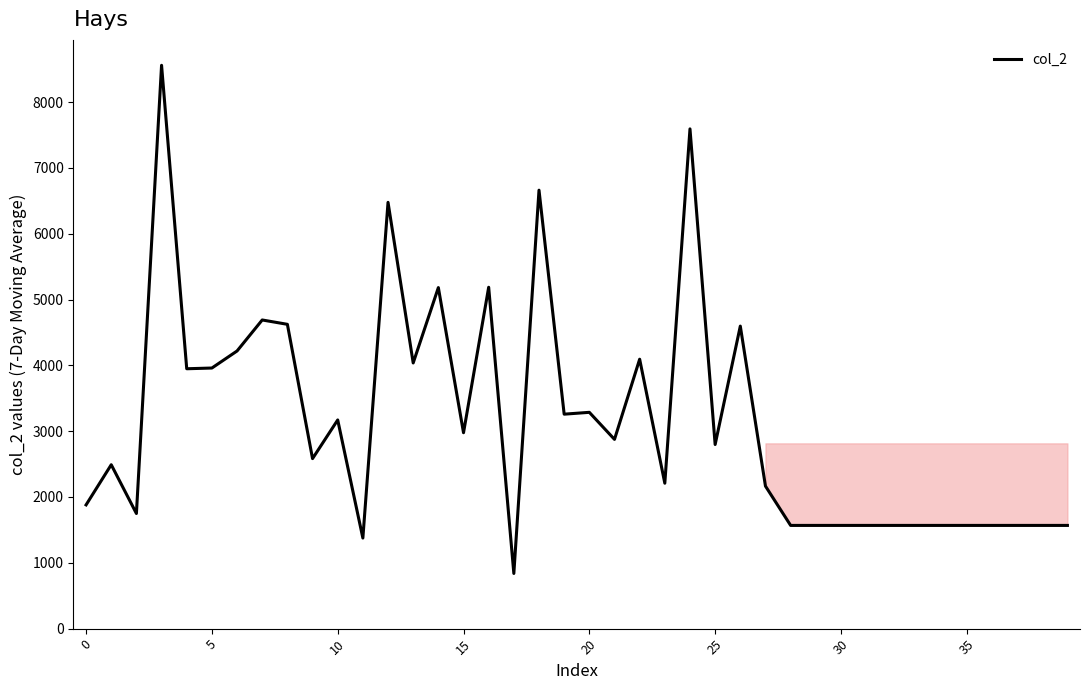

What is the maximum value shown in the chart?

8558